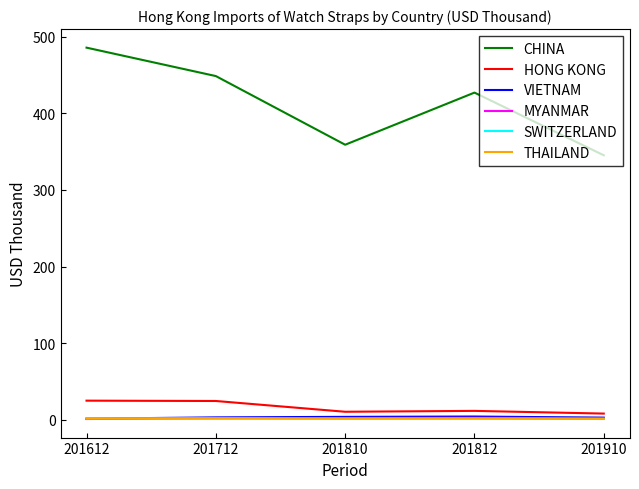

Is it true that CHINA equals 427.2 at 201812?

True